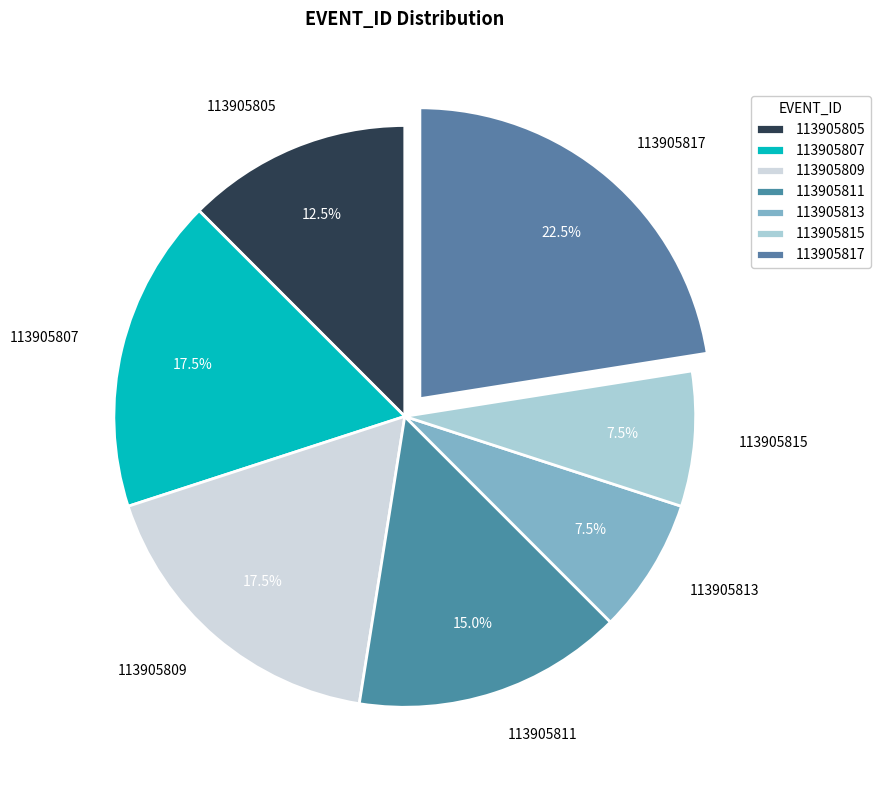

What is the largest slice in the pie chart?

113905817